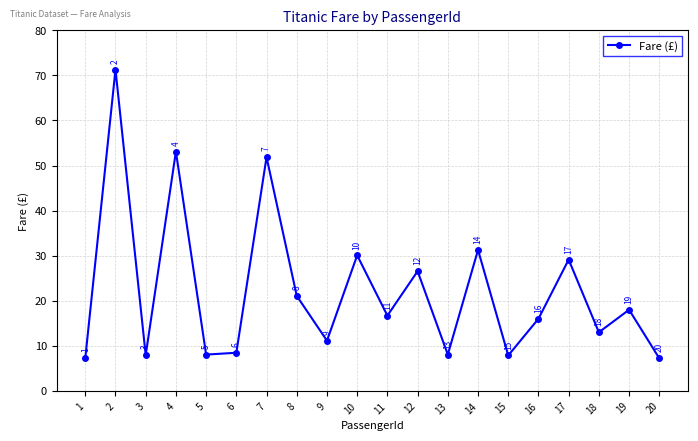

Approximately how many times larger is the value at 16 compared to 8?

0.8